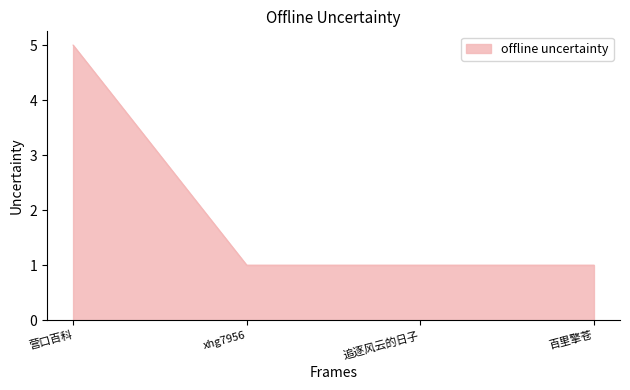

Reading left to right, extract all data points from this chart.

5	1	1	1